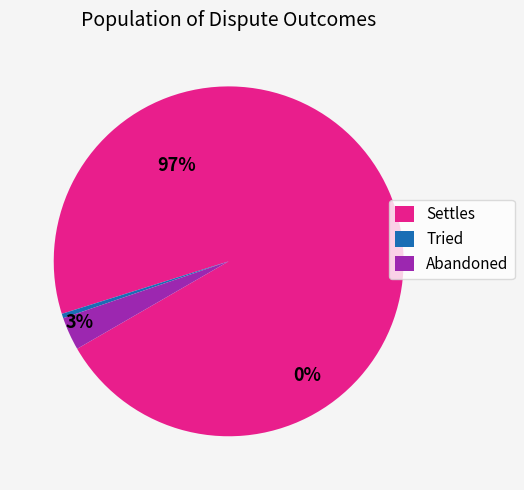

Do Abandoned and Tried together represent more than half of the pie?

No